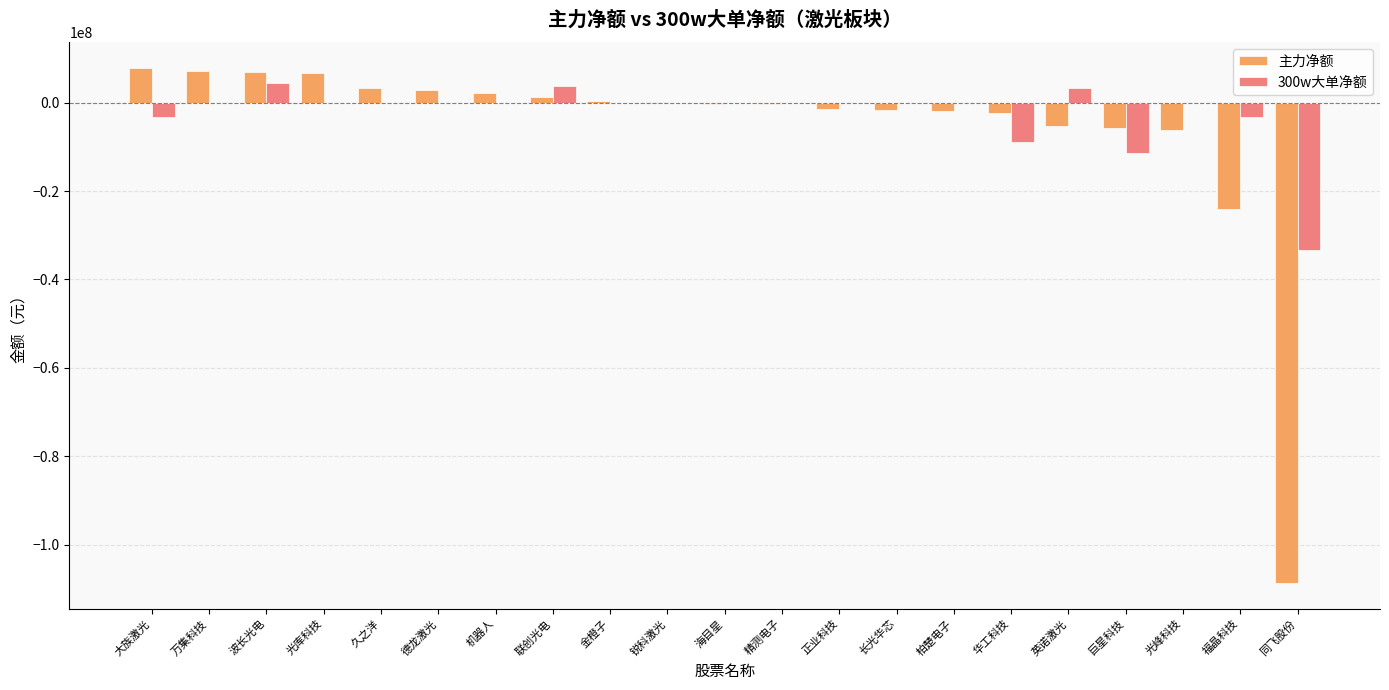

What is the maximum value shown in the chart?

7880879